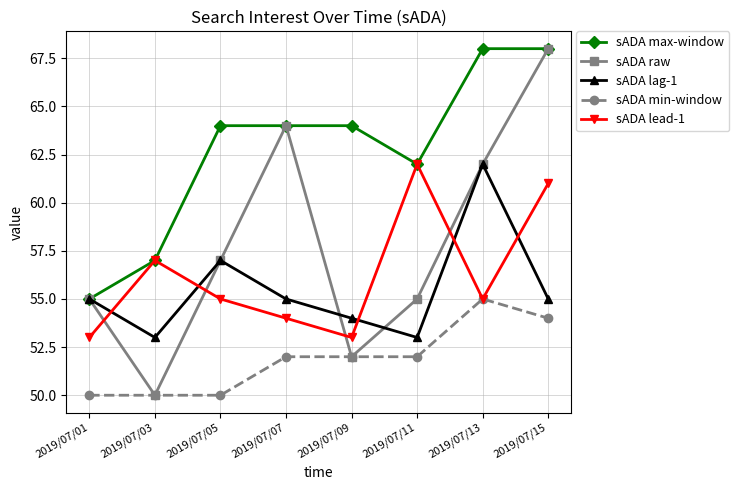

Which series has the largest total across all categories?

sADA max-window